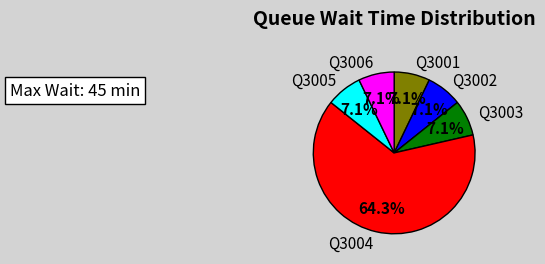

Does any single category account for the majority?

Yes